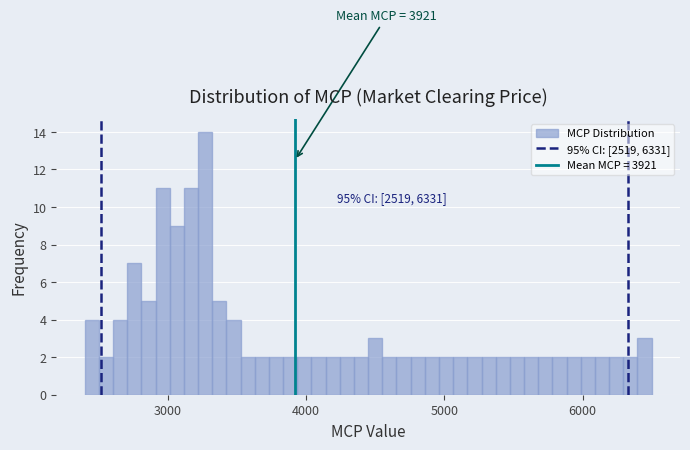

Read against the x-axis, roughly where is the centre of the tallest bar?

3300